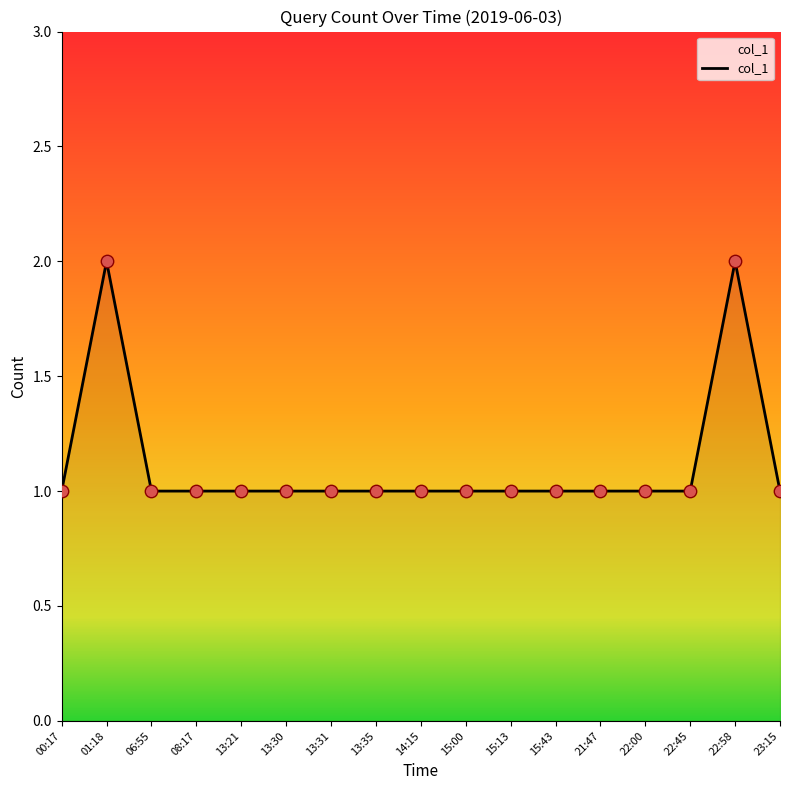

What is the change in value from 21:47 to 22:58?

+1